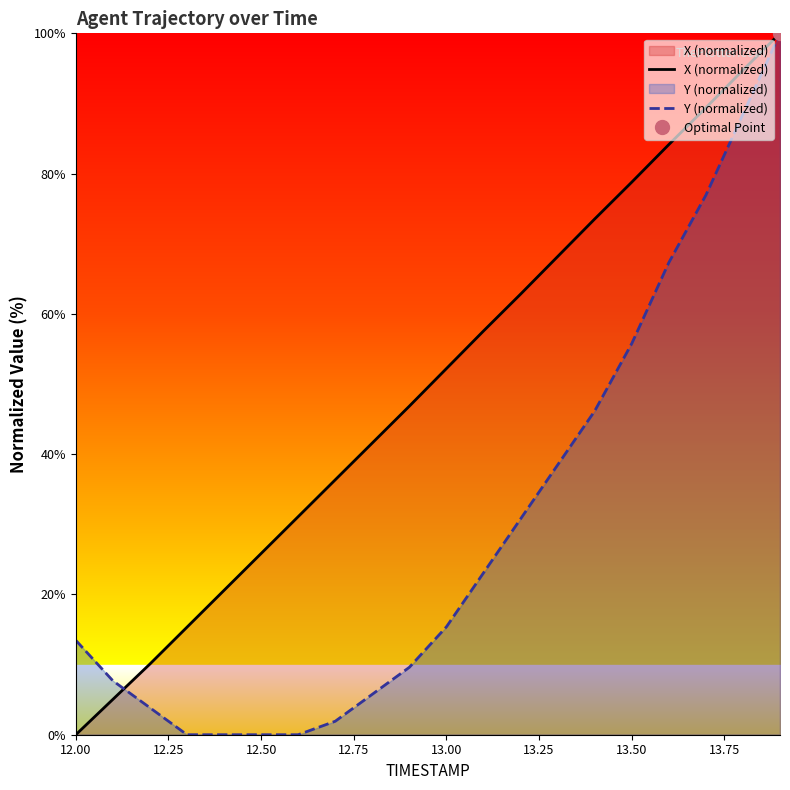

Which category has the lowest value in the X (normalized) series?

12.00